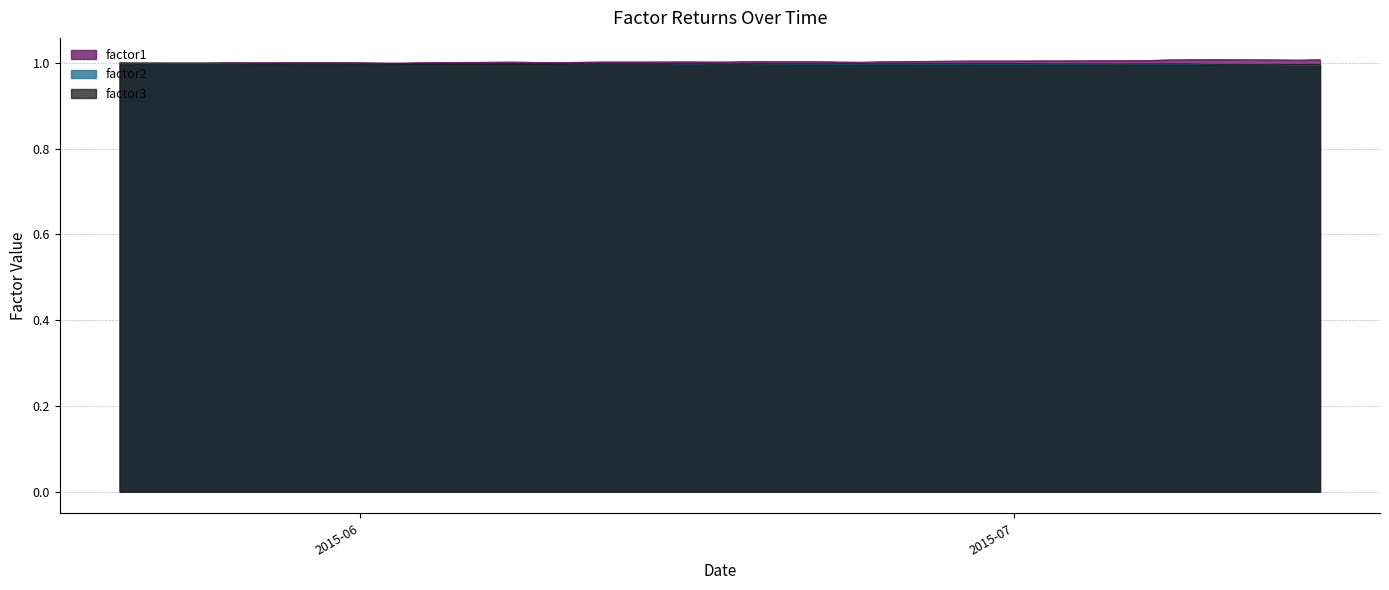

How many intersections are there between factor3 and factor1?

1